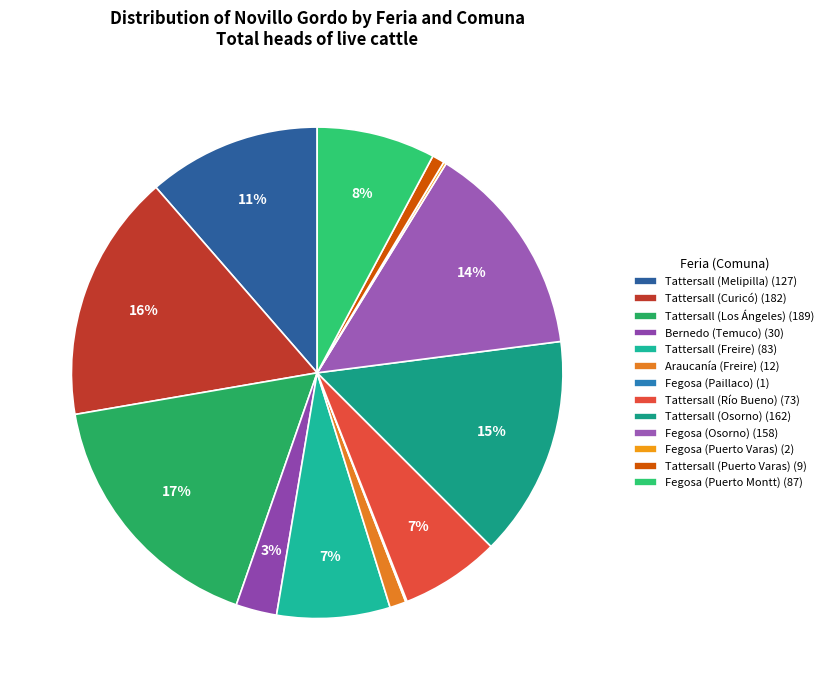

To the nearest percent, what is the difference between the Tattersall (Los Ángeles) and Tattersall (Río Bueno) slice percentages?

10%